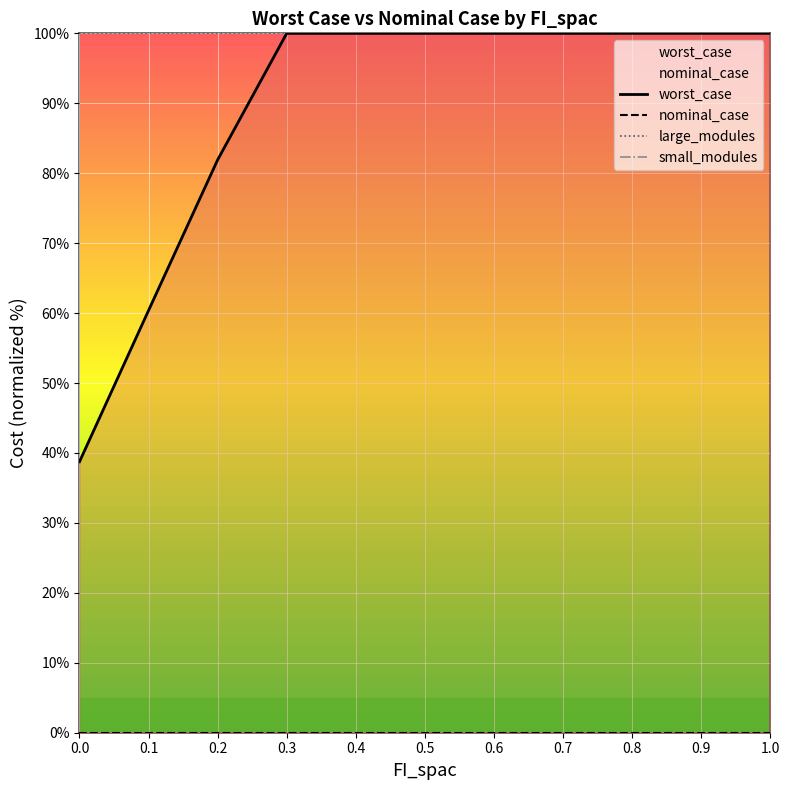

What is the total value across all series at 0.6?

200.0